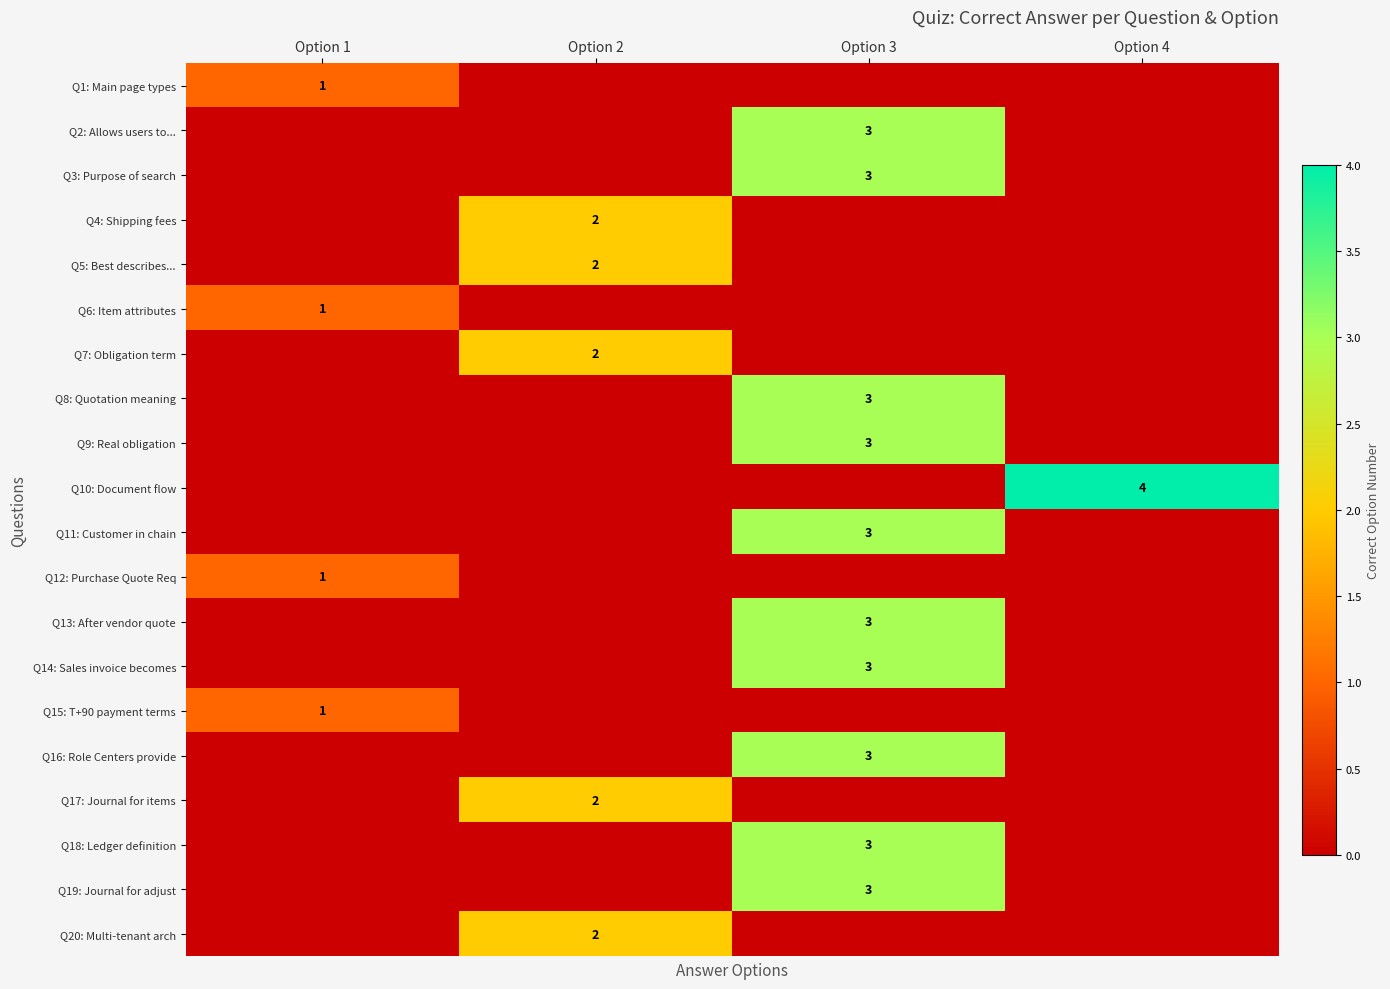

The Q3: Purpose of search series shows 2 at Option 3. True or false?

False